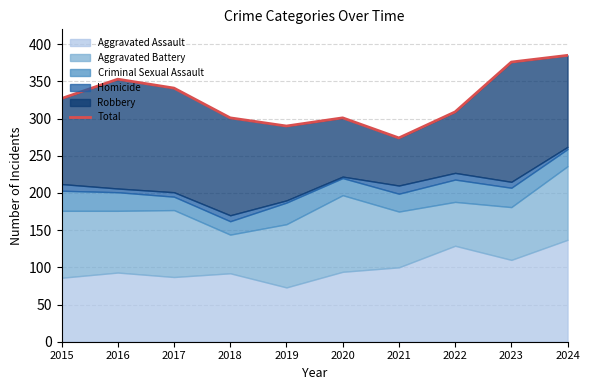

How many categories are shown in the chart?

10